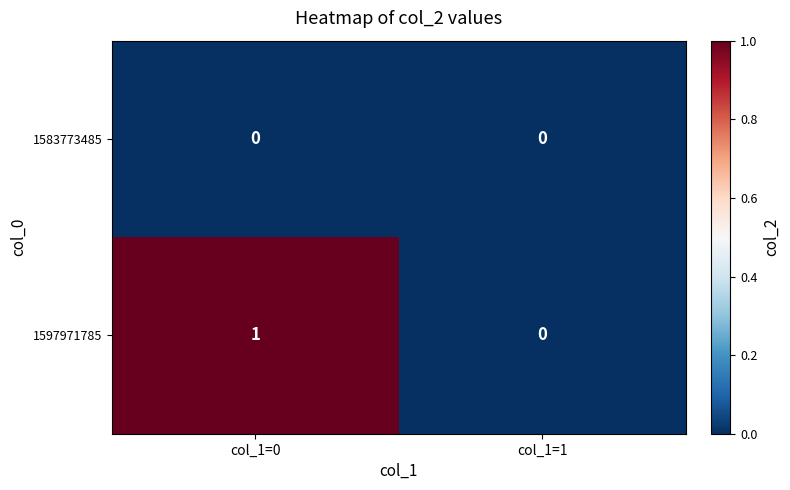

List the labels in order of 1597971785 value, smallest first.

col_1=1, col_1=0